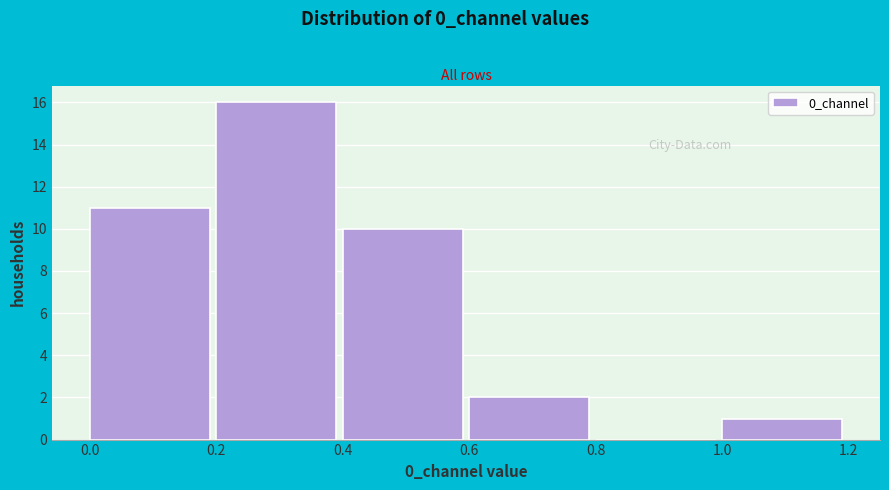

What is the height of the bar covering 0.4 to 0.6 on the x-axis? The values are not printed on the chart, so give them approximately, as read against the axis.

10